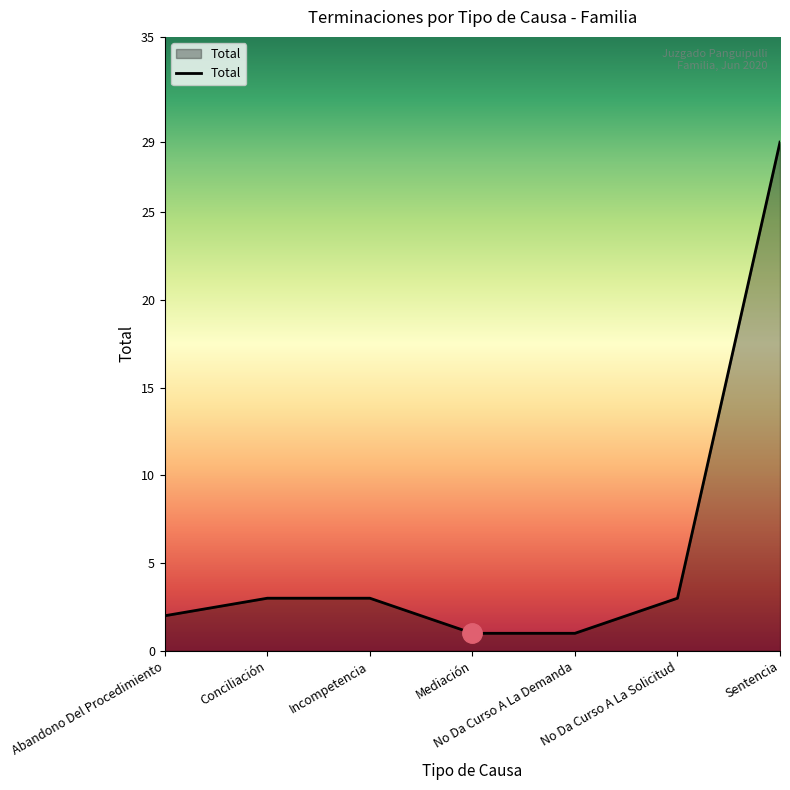

What is the maximum value shown in the chart?

29